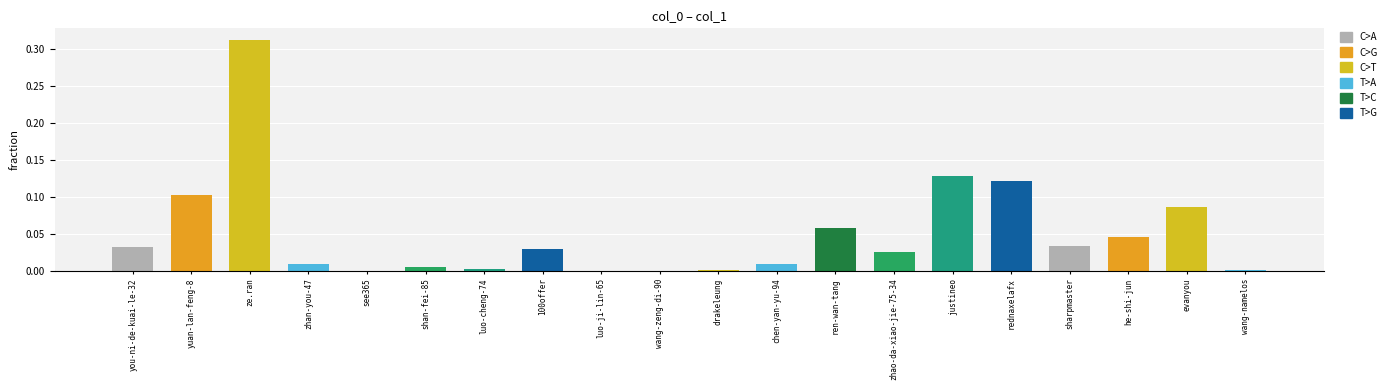

Which category has the highest value across all series?

ze.ran